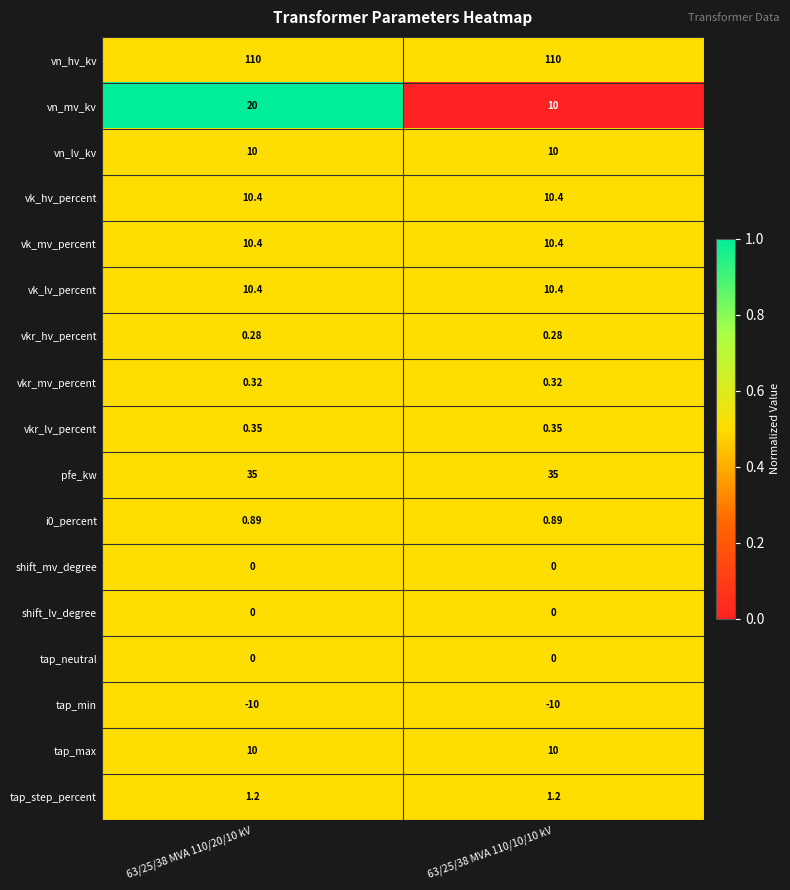

Is the value of vn_hv_kv at 63/25/38 MVA 110/10/10 kV greater than the value of vkr_mv_percent at 63/25/38 MVA 110/10/10 kV?

Yes